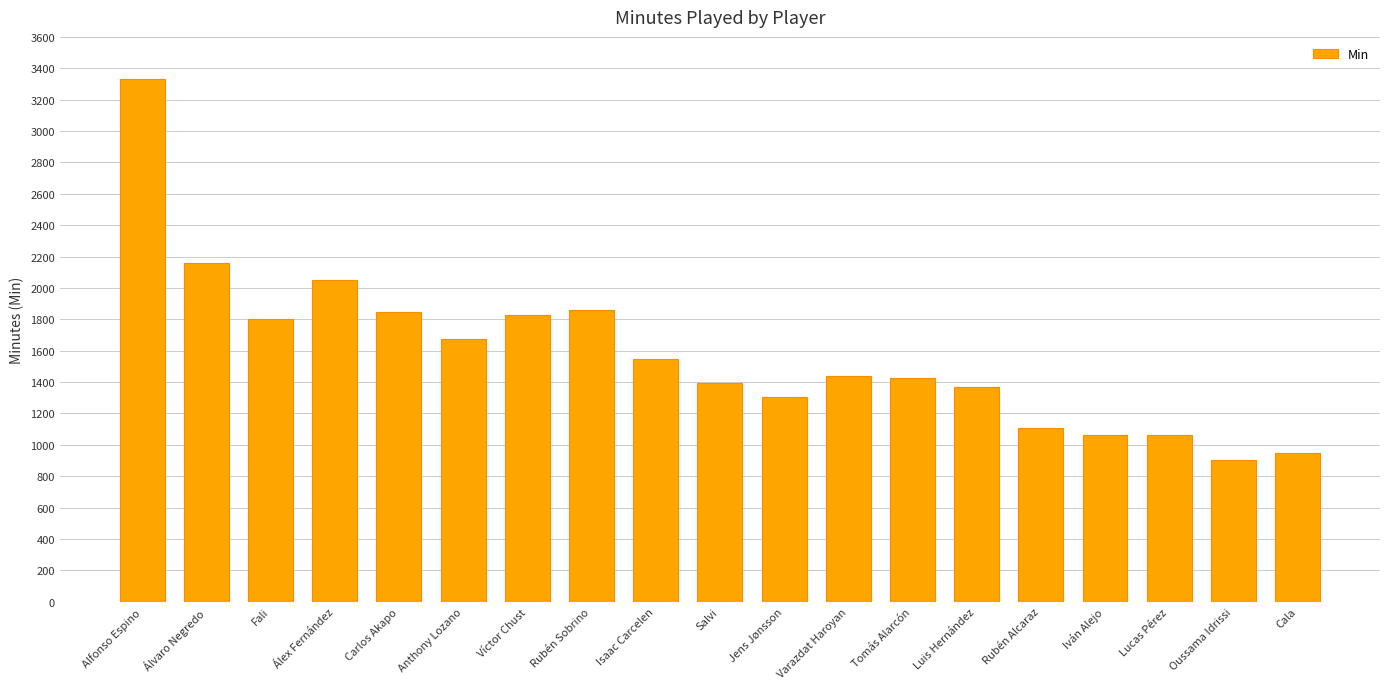

What is the change in value from Lucas Pérez to Cala?

-113